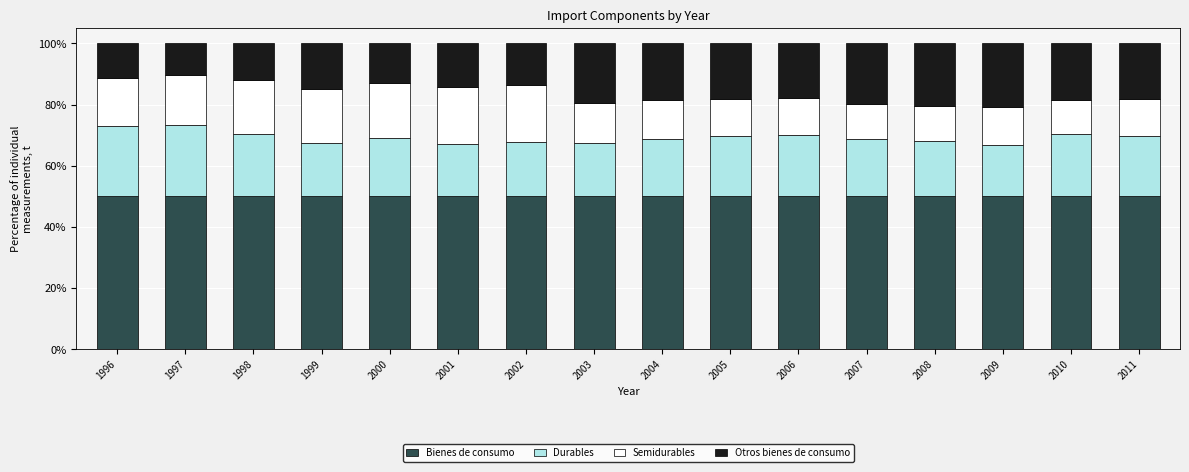

What is the lowest value of the Bienes de consumo series?

50.0